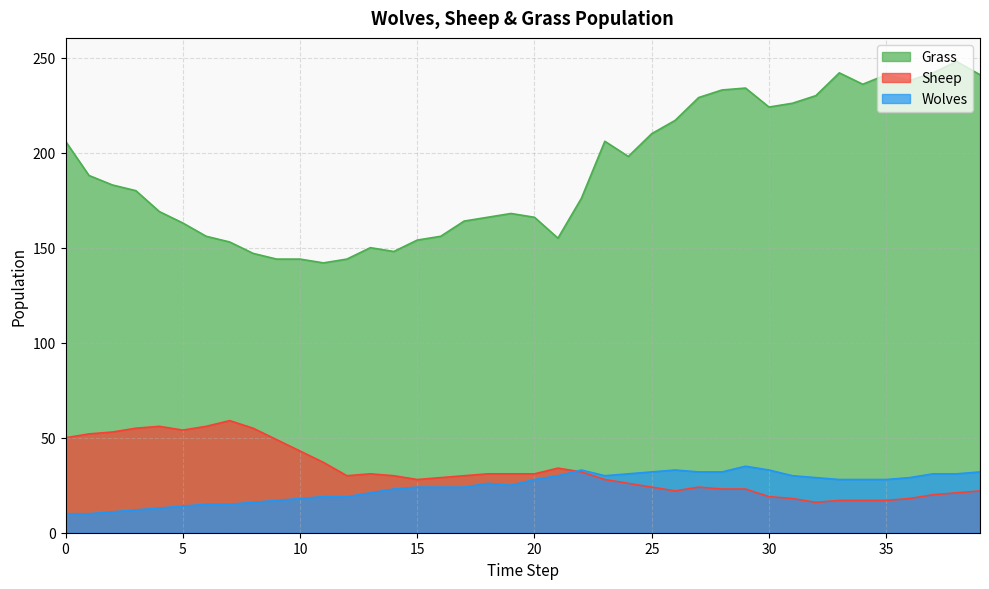

True or false: Wolves and Grass intersect in this chart.

False